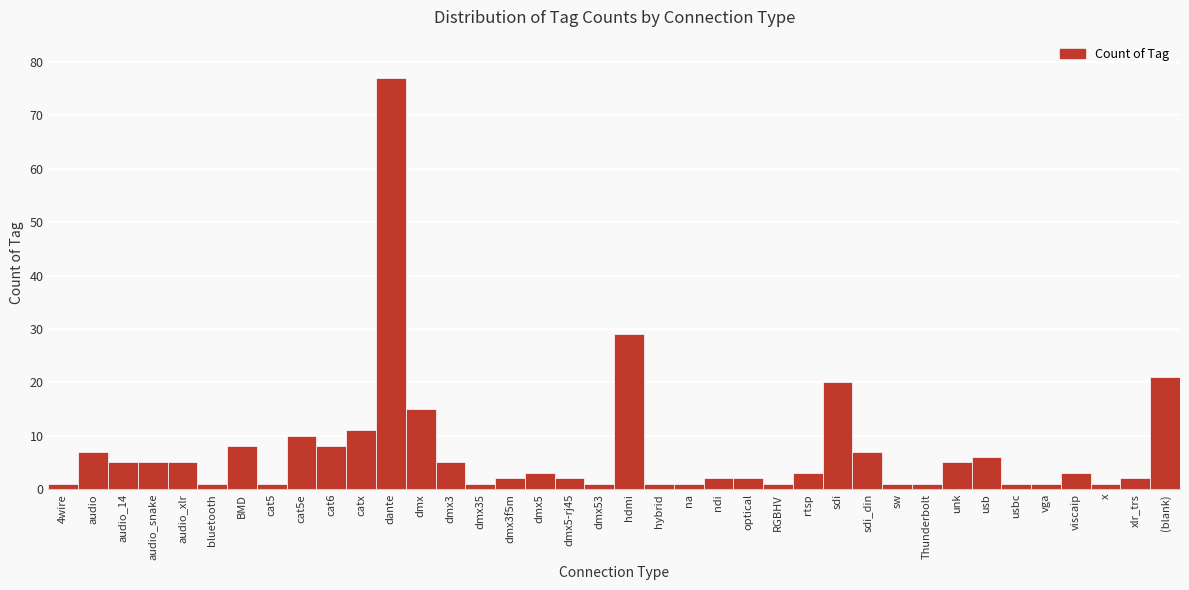

Where is the data nearest to the value 39?

hdmi